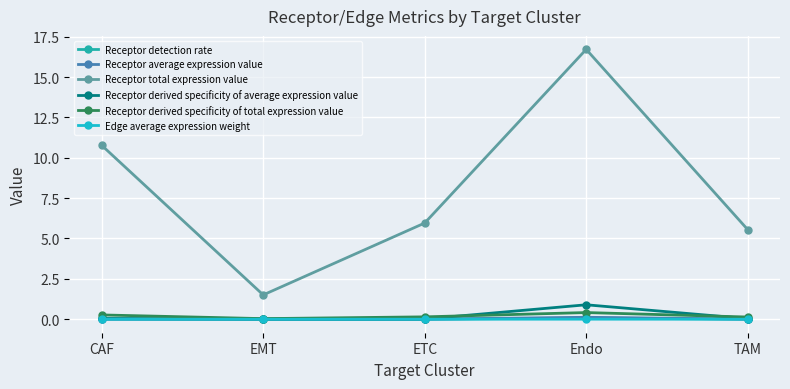

Reading right to left, list all the values displayed in this chart.

Receptor detection rate: TAM=0.0	Endo=0.1	ETC=0.0	EMT=0.0	CAF=0.0
Receptor average expression value: TAM=0.0	Endo=0.1	ETC=0.0	EMT=0.0	CAF=0.0
Receptor total expression value: TAM=5.6	Endo=16.7	ETC=6.0	EMT=1.5	CAF=10.8
Receptor derived specificity of average expression value: TAM=0.0	Endo=0.9	ETC=0.0	EMT=0.0	CAF=0.0
Receptor derived specificity of total expression value: TAM=0.1	Endo=0.4	ETC=0.1	EMT=0.0	CAF=0.3
Edge average expression weight: TAM=0.0	Endo=0.0	ETC=0.0	EMT=0.0	CAF=0.0